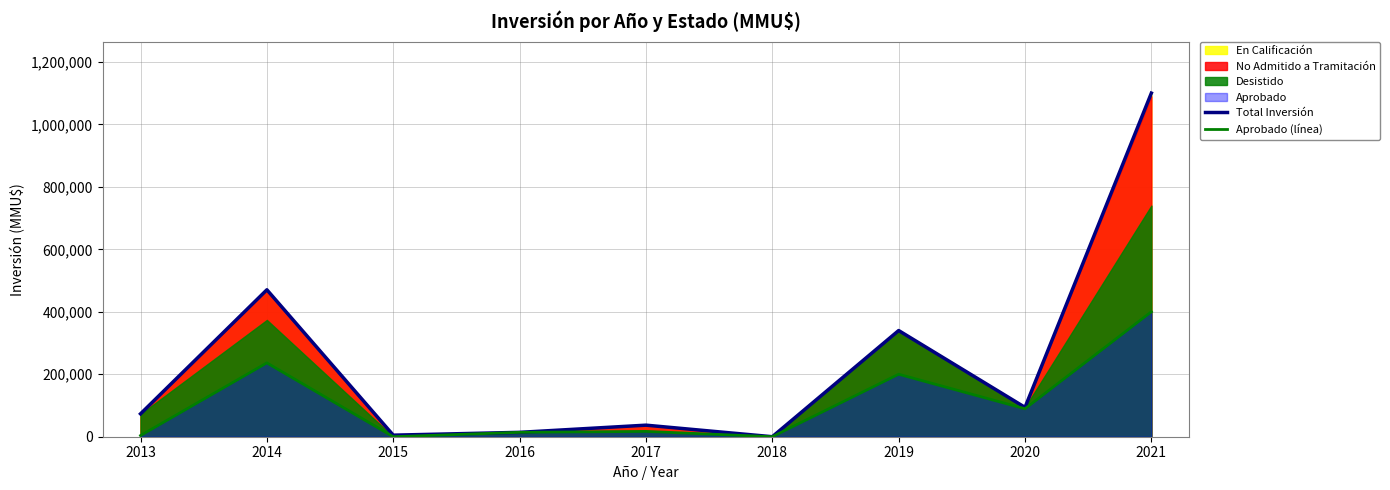

Is it true that Aprobado (línea) equals 14000 at 2016?

True